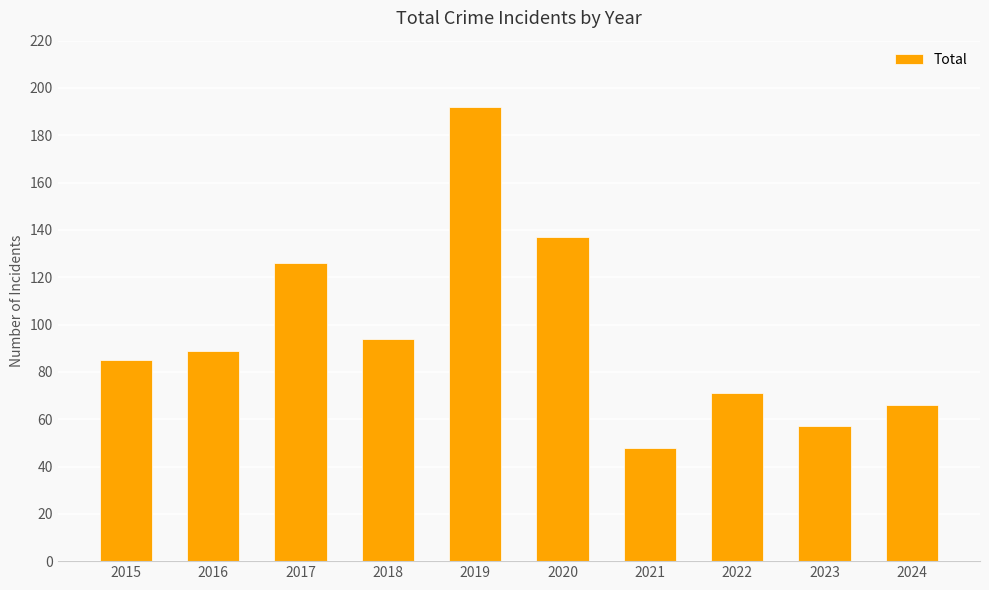

Reading right to left, transcribe all the data shown in this chart.

66	57	71	48	137	192	94	126	89	85